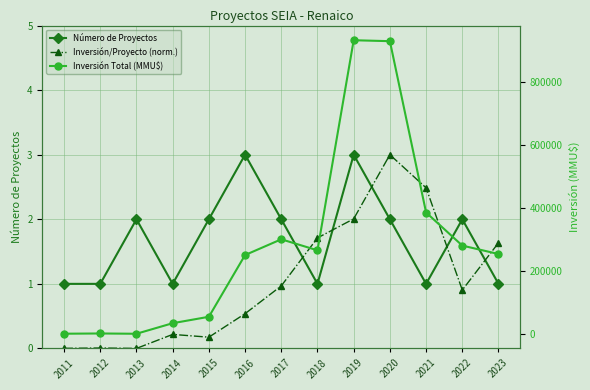

True or false: Inversión Total (MMU$) has a value of 132714.9 at 2023.

False